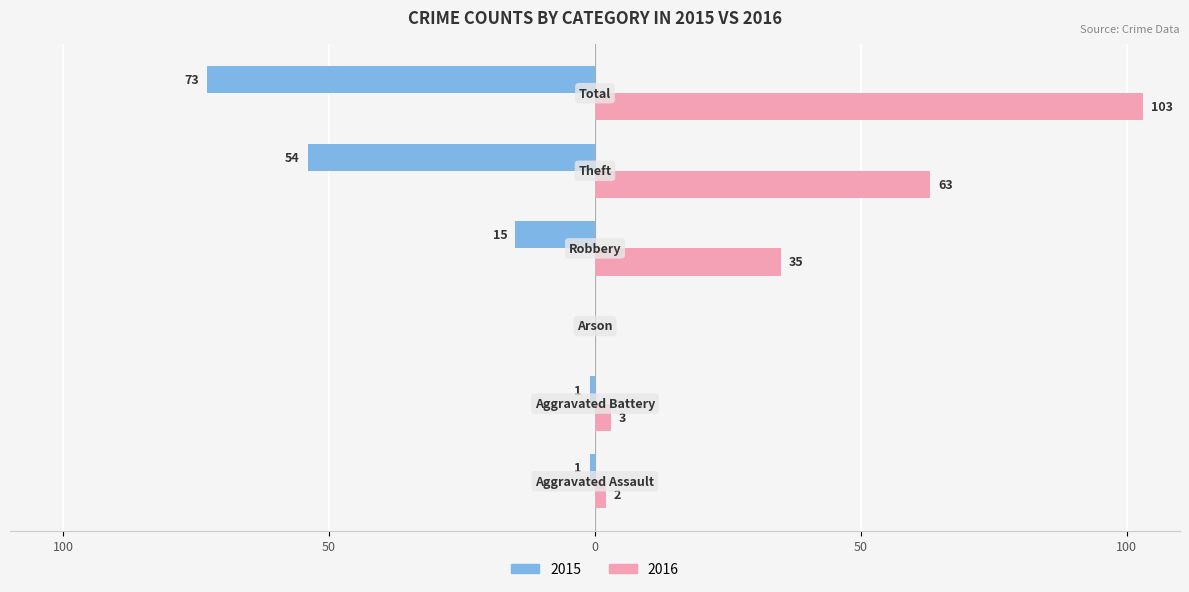

What is the greatest value displayed?

103